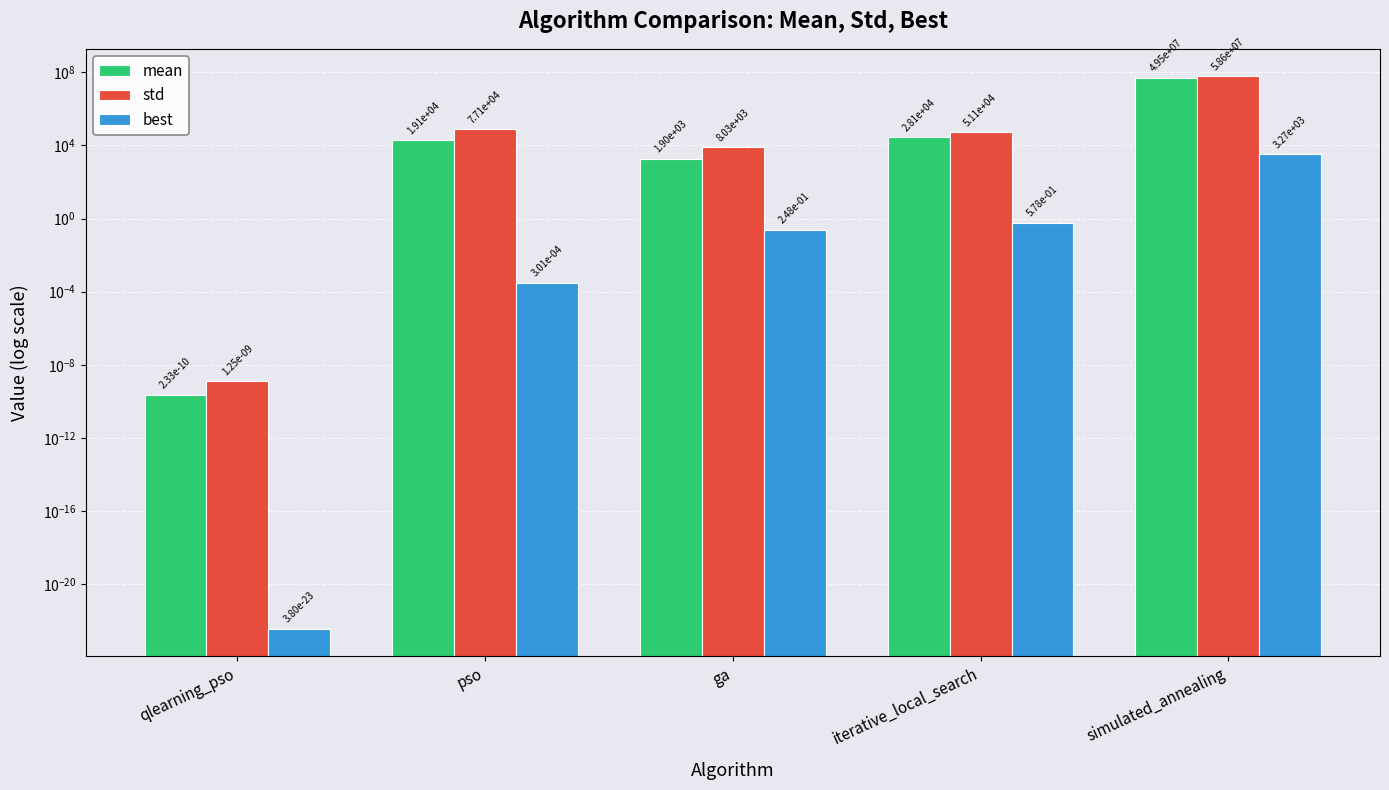

Does the chart contain stacked bars?

No